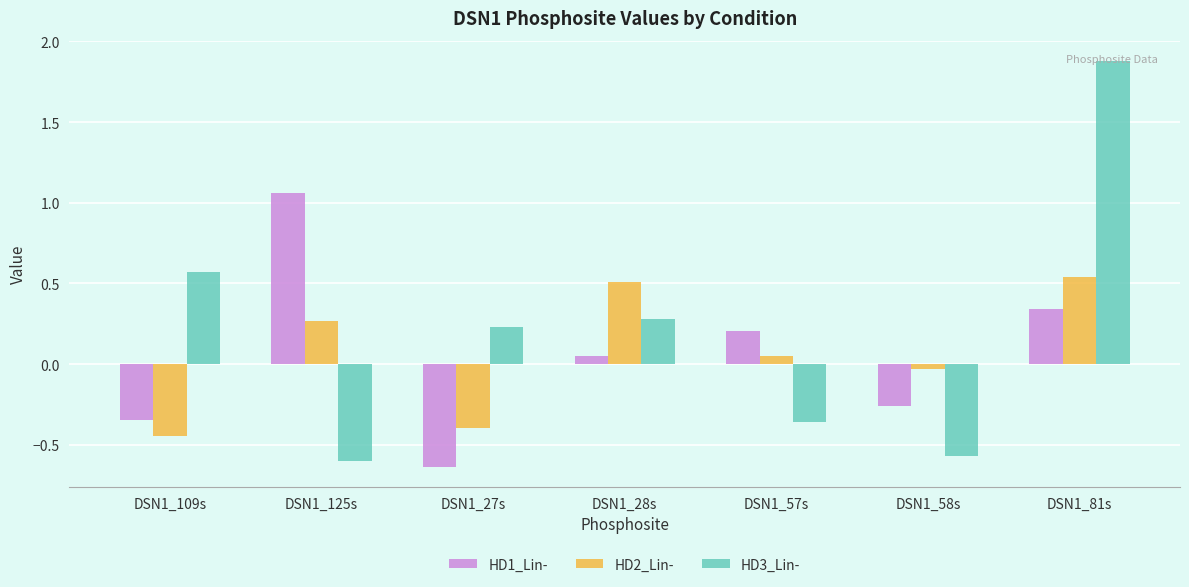

What is the maximum value shown in the chart?

1.9